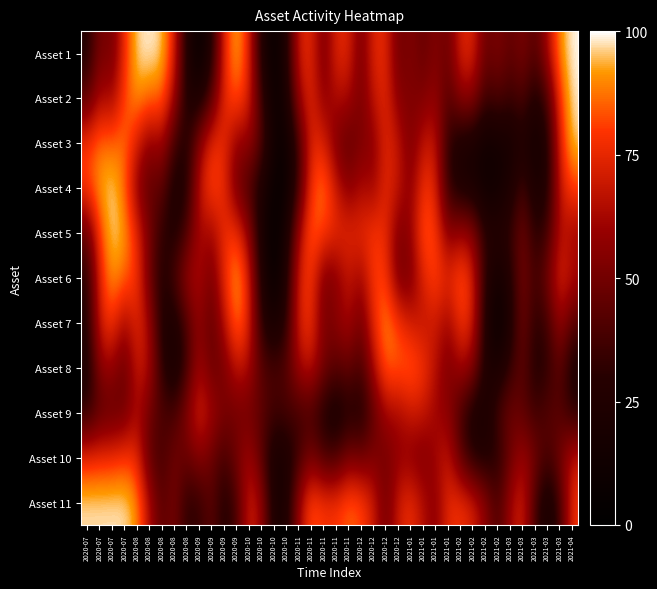

Reading left to right, what are all the values shown in this chart?

Asset 1: 2020-07=0.3	2020-07=0.5	2020-07=0.5	2020-07=0.8	2020-08=1.0	2020-08=1.0	2020-08=1.0	2020-08=0.7	2020-08=0.3	2020-09=0.1	2020-09=0.3	2020-09=0.7	2020-09=0.9	2020-10=0.7	2020-10=0.3	2020-10=0.0	2020-10=0.2	2020-11=0.7	2020-11=0.7	2020-11=0.5	2020-11=0.7	2020-11=0.7	2020-12=0.5	2020-12=0.7	2020-12=0.7	2020-12=0.5	2021-01=0.5	2021-01=0.5	2021-01=0.5	2021-01=0.5	2021-02=0.7	2021-02=0.7	2021-02=0.5	2021-02=0.5	2021-03=0.4	2021-03=0.5	2021-03=0.4	2021-03=0.6	2021-03=0.9	2021-04=1.0
Asset 2: 2020-07=0.4	2020-07=0.6	2020-07=0.6	2020-07=0.8	2020-08=0.9	2020-08=0.9	2020-08=0.9	2020-08=0.6	2020-08=0.3	2020-09=0.2	2020-09=0.4	2020-09=0.8	2020-09=0.8	2020-10=0.7	2020-10=0.4	2020-10=0.1	2020-10=0.2	2020-11=0.6	2020-11=0.7	2020-11=0.6	2020-11=0.6	2020-11=0.6	2020-12=0.5	2020-12=0.7	2020-12=0.7	2020-12=0.5	2021-01=0.5	2021-01=0.5	2021-01=0.6	2021-01=0.4	2021-02=0.6	2021-02=0.6	2021-02=0.4	2021-02=0.4	2021-03=0.3	2021-03=0.4	2021-03=0.3	2021-03=0.4	2021-03=0.8	2021-04=1.0
Asset 3: 2020-07=0.8	2020-07=0.9	2020-07=0.9	2020-07=0.9	2020-08=0.7	2020-08=0.6	2020-08=0.6	2020-08=0.4	2020-08=0.3	2020-09=0.6	2020-09=0.8	2020-09=0.8	2020-09=0.6	2020-10=0.6	2020-10=0.4	2020-10=0.1	2020-10=0.1	2020-11=0.4	2020-11=0.7	2020-11=0.7	2020-11=0.5	2020-11=0.4	2020-12=0.5	2020-12=0.6	2020-12=0.7	2020-12=0.7	2021-01=0.5	2021-01=0.7	2021-01=0.7	2021-01=0.3	2021-02=0.2	2021-02=0.2	2021-02=0.1	2021-02=0.2	2021-03=0.2	2021-03=0.3	2021-03=0.1	2021-03=0.3	2021-03=0.7	2021-04=1.0
Asset 4: 2020-07=0.8	2020-07=0.9	2020-07=1.0	2020-07=0.9	2020-08=0.6	2020-08=0.4	2020-08=0.5	2020-08=0.2	2020-08=0.3	2020-09=0.7	2020-09=0.8	2020-09=0.8	2020-09=0.5	2020-10=0.4	2020-10=0.2	2020-10=0.1	2020-10=0.1	2020-11=0.4	2020-11=0.8	2020-11=0.9	2020-11=0.7	2020-11=0.6	2020-12=0.6	2020-12=0.6	2020-12=0.8	2020-12=0.7	2021-01=0.6	2021-01=0.8	2021-01=0.7	2021-01=0.3	2021-02=0.2	2021-02=0.2	2021-02=0.1	2021-02=0.1	2021-03=0.2	2021-03=0.4	2021-03=0.2	2021-03=0.3	2021-03=0.7	2021-04=0.8
Asset 5: 2020-07=0.5	2020-07=0.8	2020-07=1.0	2020-07=0.9	2020-08=0.8	2020-08=0.5	2020-08=0.3	2020-08=0.3	2020-08=0.4	2020-09=0.6	2020-09=0.6	2020-09=0.8	2020-09=0.8	2020-10=0.6	2020-10=0.2	2020-10=0.0	2020-10=0.2	2020-11=0.6	2020-11=0.9	2020-11=0.8	2020-11=0.8	2020-11=0.7	2020-12=0.8	2020-12=0.8	2020-12=0.8	2020-12=0.5	2021-01=0.6	2021-01=0.8	2021-01=0.8	2021-01=0.6	2021-02=0.6	2021-02=0.6	2021-02=0.3	2021-02=0.3	2021-03=0.3	2021-03=0.5	2021-03=0.3	2021-03=0.4	2021-03=0.7	2021-04=0.6
Asset 6: 2020-07=0.3	2020-07=0.7	2020-07=0.9	2020-07=0.9	2020-08=0.8	2020-08=0.5	2020-08=0.3	2020-08=0.4	2020-08=0.6	2020-09=0.7	2020-09=0.5	2020-09=0.8	2020-09=0.9	2020-10=0.7	2020-10=0.3	2020-10=0.1	2020-10=0.3	2020-11=0.7	2020-11=0.8	2020-11=0.5	2020-11=0.6	2020-11=0.7	2020-12=0.6	2020-12=0.8	2020-12=0.8	2020-12=0.5	2021-01=0.5	2021-01=0.7	2021-01=0.8	2021-01=0.7	2021-02=0.8	2021-02=0.7	2021-02=0.3	2021-02=0.2	2021-03=0.3	2021-03=0.5	2021-03=0.4	2021-03=0.5	2021-03=0.7	2021-04=0.6
Asset 7: 2020-07=0.3	2020-07=0.7	2020-07=0.8	2020-07=0.6	2020-08=0.7	2020-08=0.6	2020-08=0.3	2020-08=0.2	2020-08=0.4	2020-09=0.6	2020-09=0.4	2020-09=0.7	2020-09=0.9	2020-10=0.7	2020-10=0.3	2020-10=0.2	2020-10=0.3	2020-11=0.7	2020-11=0.8	2020-11=0.5	2020-11=0.6	2020-11=0.6	2020-12=0.5	2020-12=0.8	2020-12=0.9	2020-12=0.8	2021-01=0.7	2021-01=0.7	2021-01=0.7	2021-01=0.6	2021-02=0.8	2021-02=0.7	2021-02=0.3	2021-02=0.1	2021-03=0.2	2021-03=0.5	2021-03=0.3	2021-03=0.4	2021-03=0.6	2021-04=0.4
Asset 8: 2020-07=0.2	2020-07=0.6	2020-07=0.6	2020-07=0.5	2020-08=0.7	2020-08=0.6	2020-08=0.3	2020-08=0.2	2020-08=0.4	2020-09=0.6	2020-09=0.5	2020-09=0.5	2020-09=0.7	2020-10=0.6	2020-10=0.4	2020-10=0.4	2020-10=0.4	2020-11=0.6	2020-11=0.7	2020-11=0.5	2020-11=0.4	2020-11=0.5	2020-12=0.4	2020-12=0.6	2020-12=0.9	2020-12=0.8	2021-01=0.9	2021-01=0.8	2021-01=0.7	2021-01=0.5	2021-02=0.6	2021-02=0.6	2021-02=0.2	2021-02=0.2	2021-03=0.3	2021-03=0.5	2021-03=0.3	2021-03=0.3	2021-03=0.5	2021-04=0.2
Asset 9: 2020-07=0.3	2020-07=0.4	2020-07=0.4	2020-07=0.5	2020-08=0.6	2020-08=0.5	2020-08=0.4	2020-08=0.4	2020-08=0.6	2020-09=0.7	2020-09=0.6	2020-09=0.5	2020-09=0.5	2020-10=0.5	2020-10=0.4	2020-10=0.4	2020-10=0.4	2020-11=0.4	2020-11=0.4	2020-11=0.3	2020-11=0.2	2020-11=0.3	2020-12=0.3	2020-12=0.4	2020-12=0.6	2020-12=0.6	2021-01=0.7	2021-01=0.7	2021-01=0.6	2021-01=0.6	2021-02=0.4	2021-02=0.2	2021-02=0.2	2021-02=0.4	2021-03=0.5	2021-03=0.4	2021-03=0.4	2021-03=0.4	2021-03=0.4	2021-04=0.3
Asset 10: 2020-07=0.8	2020-07=0.8	2020-07=0.8	2020-07=0.8	2020-08=0.8	2020-08=0.4	2020-08=0.4	2020-08=0.5	2020-08=0.5	2020-09=0.6	2020-09=0.5	2020-09=0.4	2020-09=0.5	2020-10=0.6	2020-10=0.4	2020-10=0.2	2020-10=0.2	2020-11=0.4	2020-11=0.5	2020-11=0.4	2020-11=0.4	2020-11=0.5	2020-12=0.5	2020-12=0.5	2020-12=0.5	2020-12=0.6	2021-01=0.6	2021-01=0.5	2021-01=0.6	2021-01=0.7	2021-02=0.4	2021-02=0.3	2021-02=0.3	2021-02=0.3	2021-03=0.5	2021-03=0.6	2021-03=0.5	2021-03=0.4	2021-03=0.5	2021-04=0.7
Asset 11: 2020-07=1.0	2020-07=1.0	2020-07=1.0	2020-07=1.0	2020-08=0.9	2020-08=0.6	2020-08=0.4	2020-08=0.5	2020-08=0.3	2020-09=0.3	2020-09=0.4	2020-09=0.3	2020-09=0.4	2020-10=0.7	2020-10=0.6	2020-10=0.2	2020-10=0.2	2020-11=0.6	2020-11=0.8	2020-11=0.8	2020-11=0.8	2020-11=0.9	2020-12=0.8	2020-12=0.7	2020-12=0.5	2020-12=0.7	2021-01=0.8	2021-01=0.6	2021-01=0.6	2021-01=0.8	2021-02=0.8	2021-02=0.7	2021-02=0.6	2021-02=0.4	2021-03=0.6	2021-03=0.7	2021-03=0.4	2021-03=0.2	2021-03=0.4	2021-04=0.8